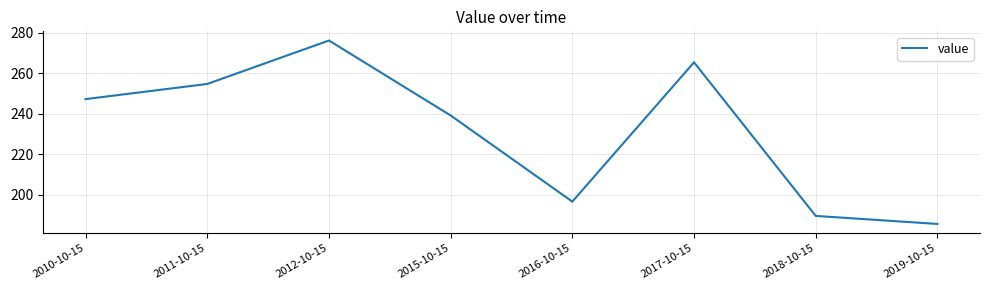

What is the sum of all values?

1853.6